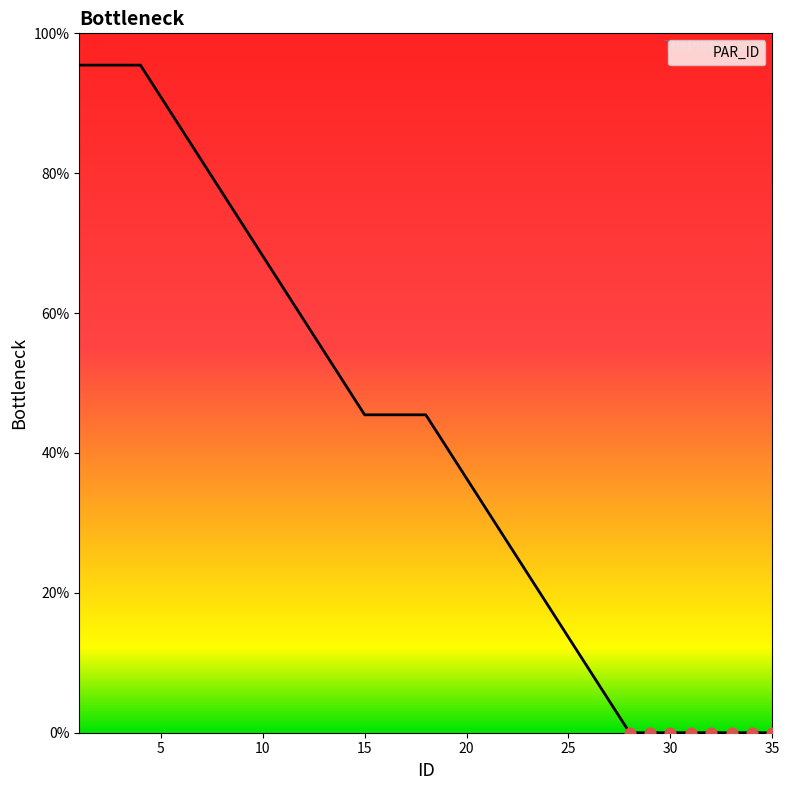

Which has a higher value, 24 or 21?

21